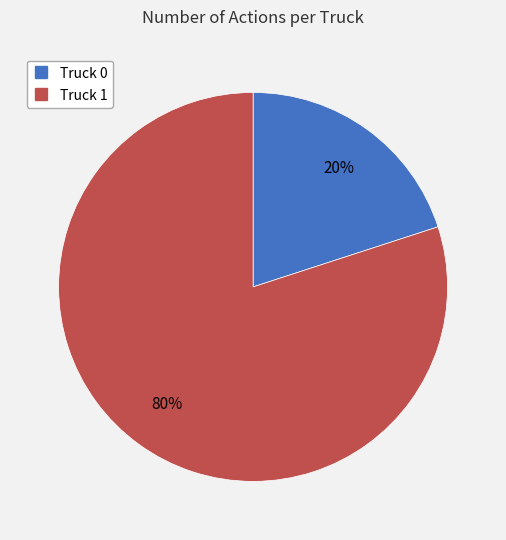

What percentage is the Truck 1 slice, to the nearest percent?

80%